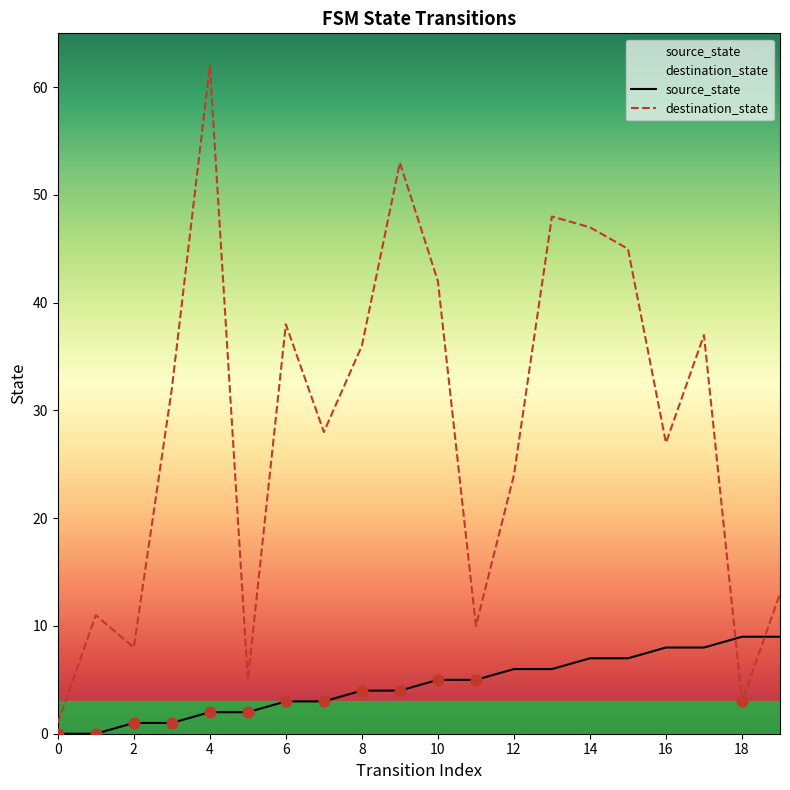

Which series reaches the minimum Y coordinate?

source_state